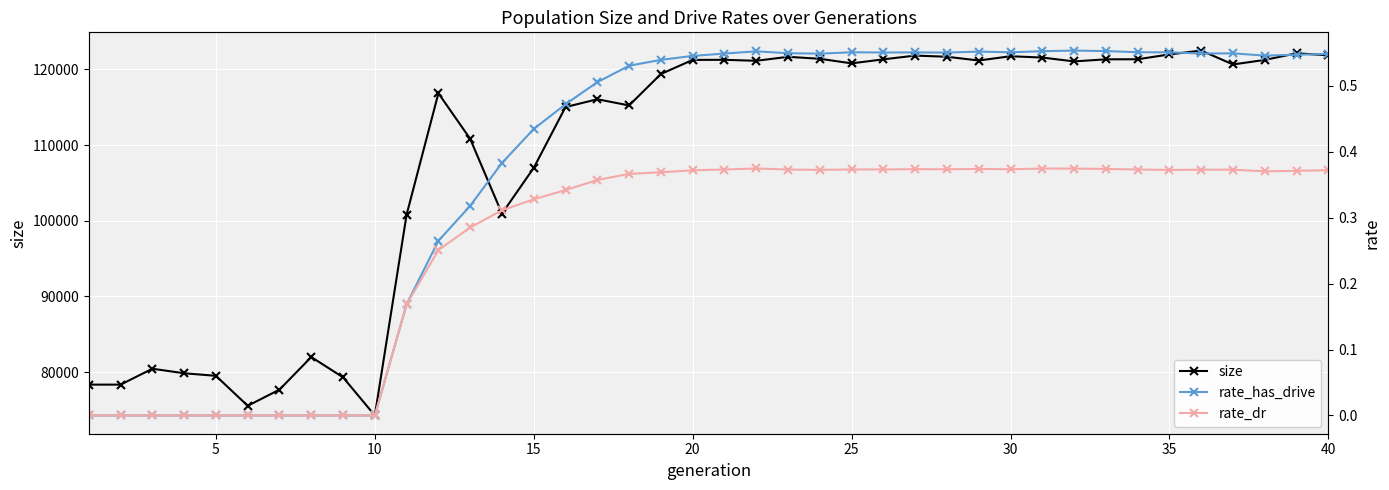

True or false: rate_dr and size intersect in this chart.

False